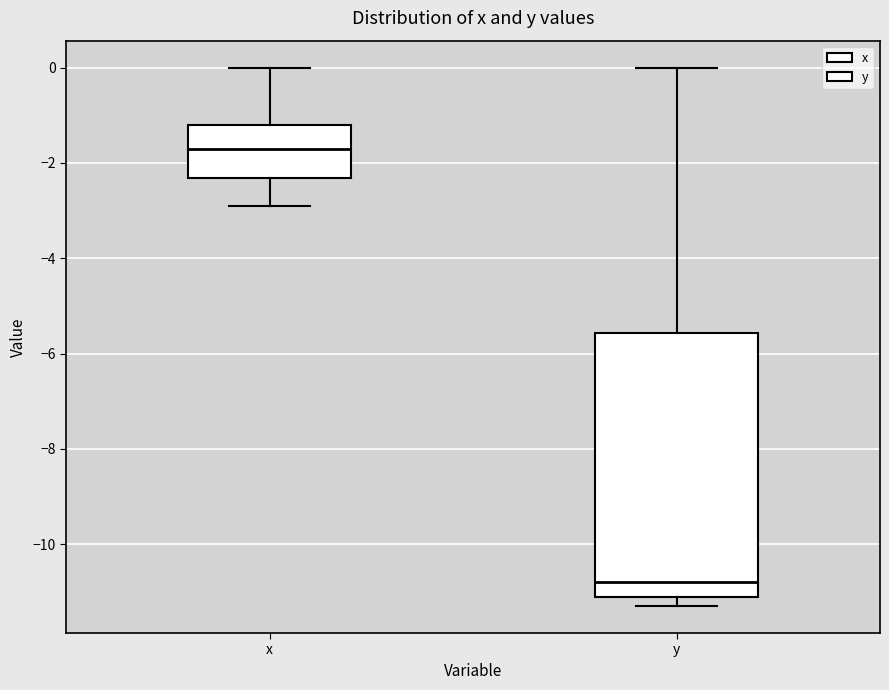

Reading left to right, transcribe this box plot: for each box, give where its median line is, the range the box spans, and where its two whiskers end, as read against the y-axis. The values are not printed on the chart, so give them approximately, as read against the axis.

x: median -1.6, box -2.4 to -1.2, whiskers -2.8 to 0.0
y: median -10.8, box -11.0 to -5.6, whiskers -11.2 to 0.0